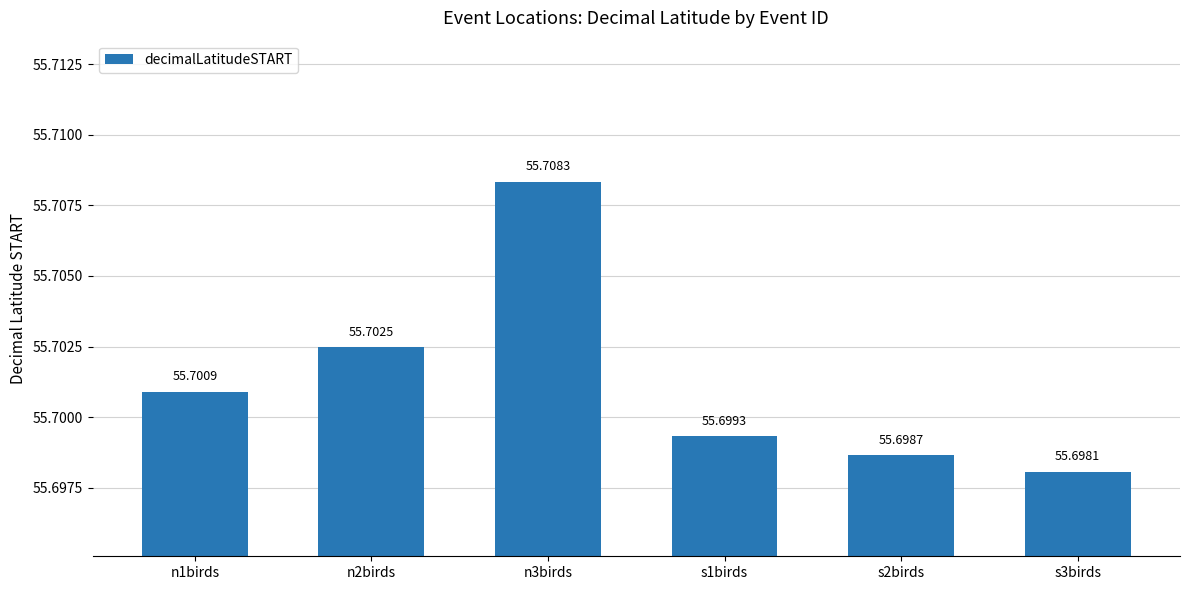

Read the value at s3birds.

55.7